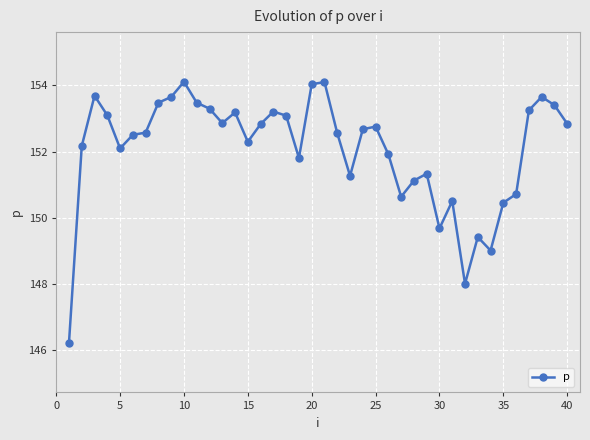

What is the value of the 1st point from the left?

146.2